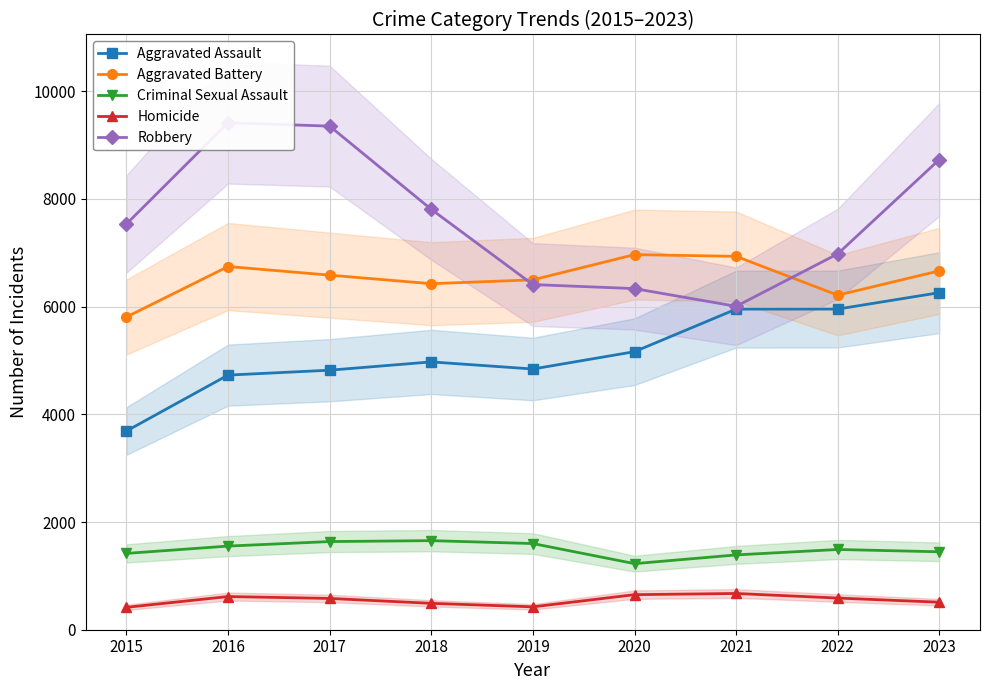

What is the minimum value shown in the chart?

416